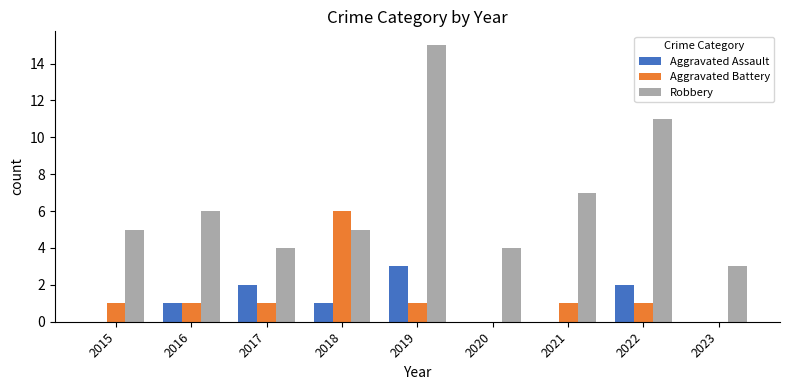

What is the sum of all Aggravated Assault values?

9